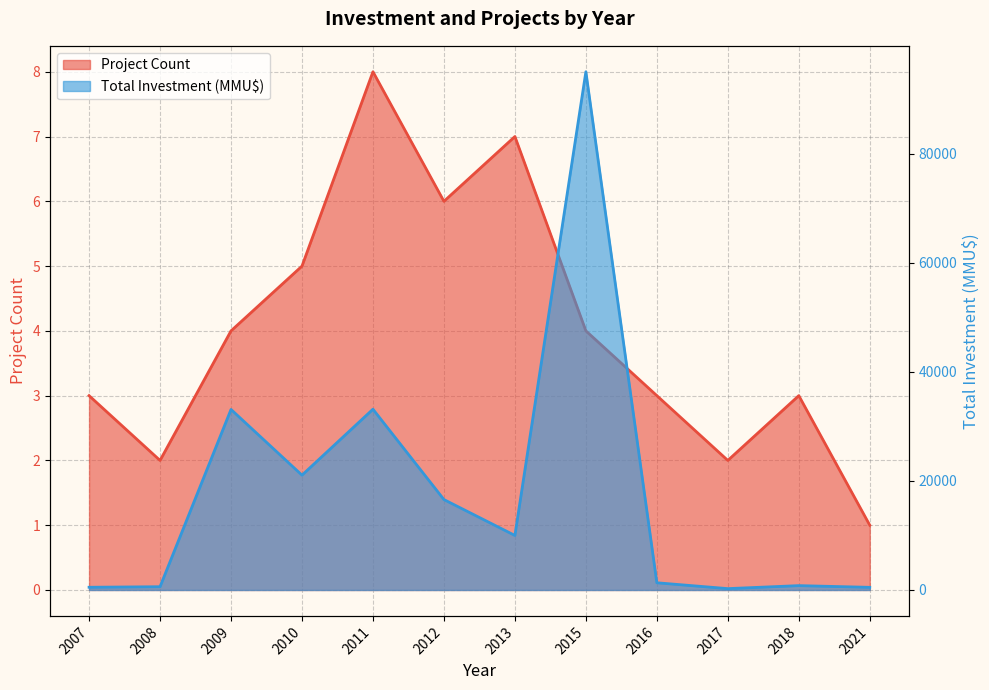

Rank the series at 2021 from highest to lowest value.

Total Investment (MMU$), Project Count